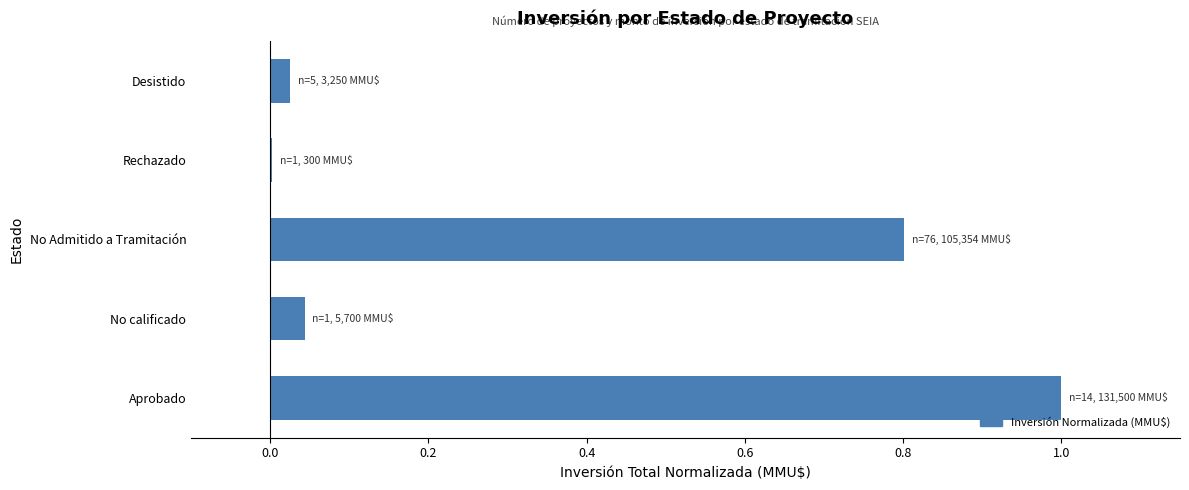

Is it true that the value at No calificado is 0.0?

True